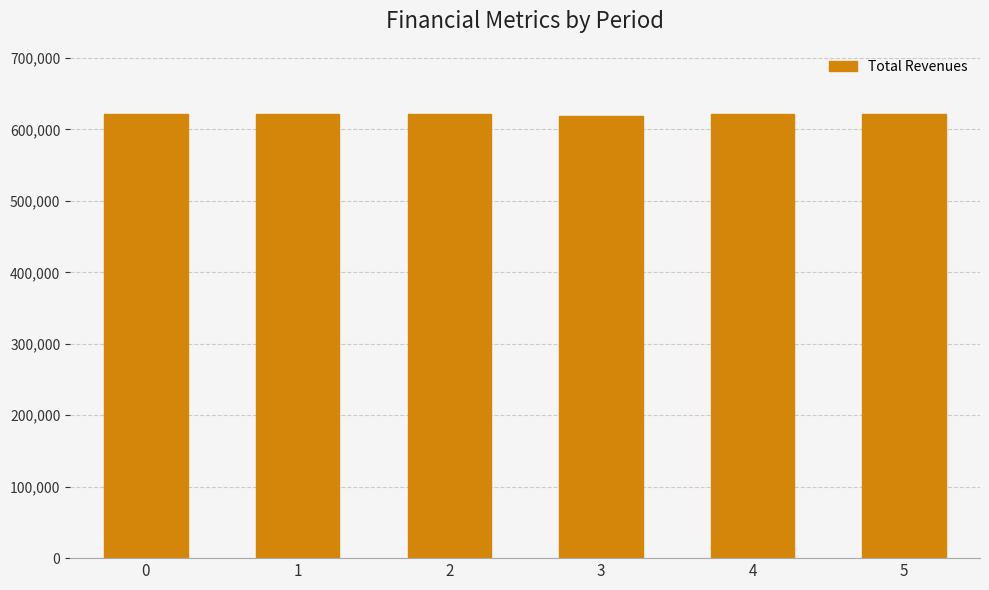

What is the average value?

620885.7